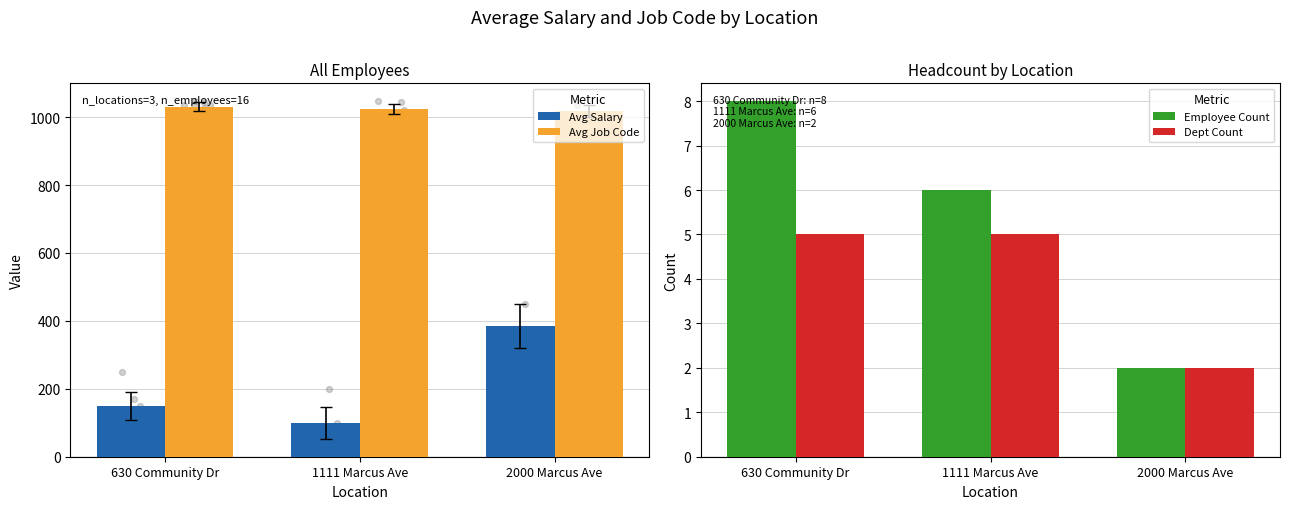

Which series contains the lowest Y value?

Employee Count